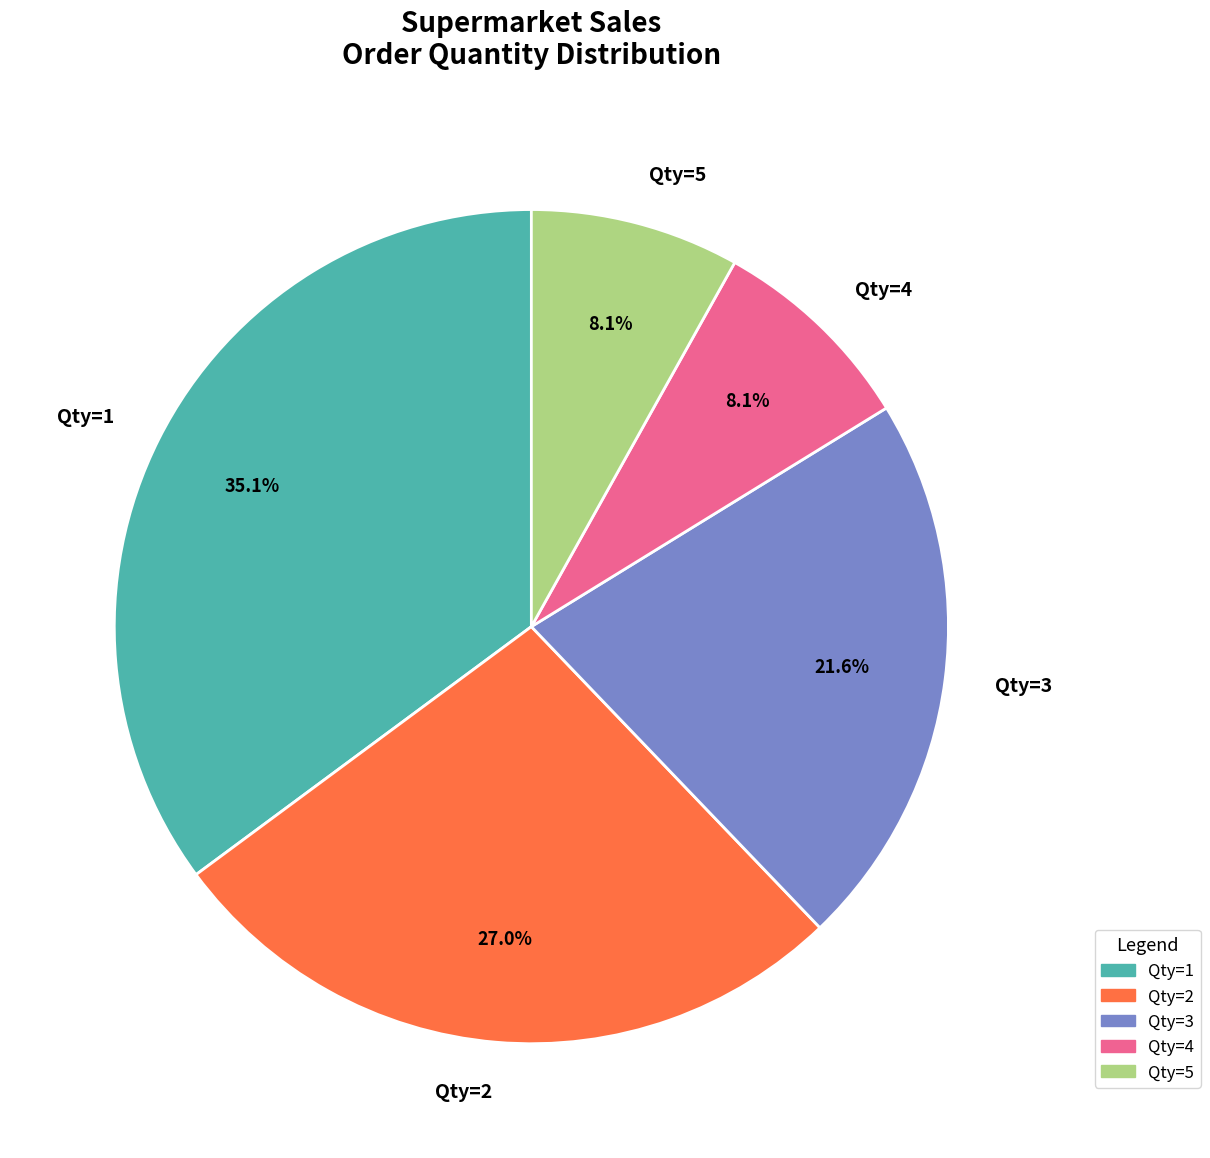

Combined, do Qty=3 and Qty=2 account for over 50%?

No